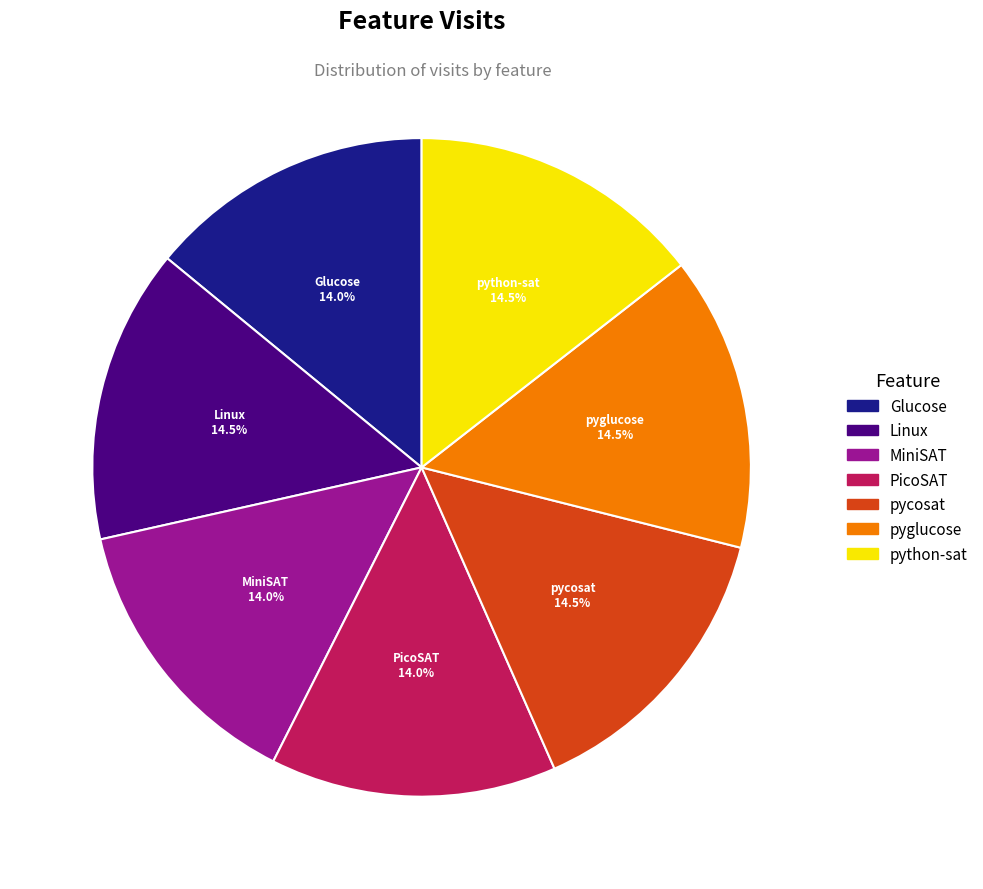

How much of the chart is everything except PicoSAT?

86.0%